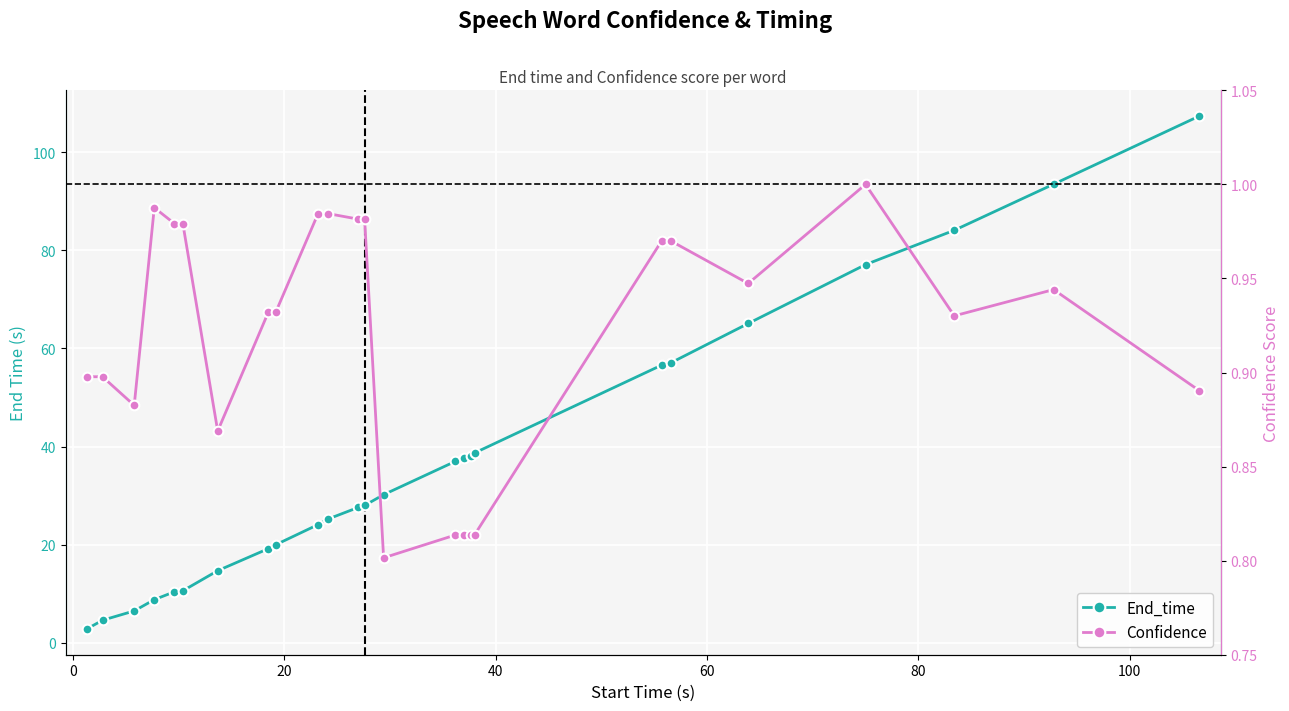

The End_time series shows 157.9 at 24. True or false?

False